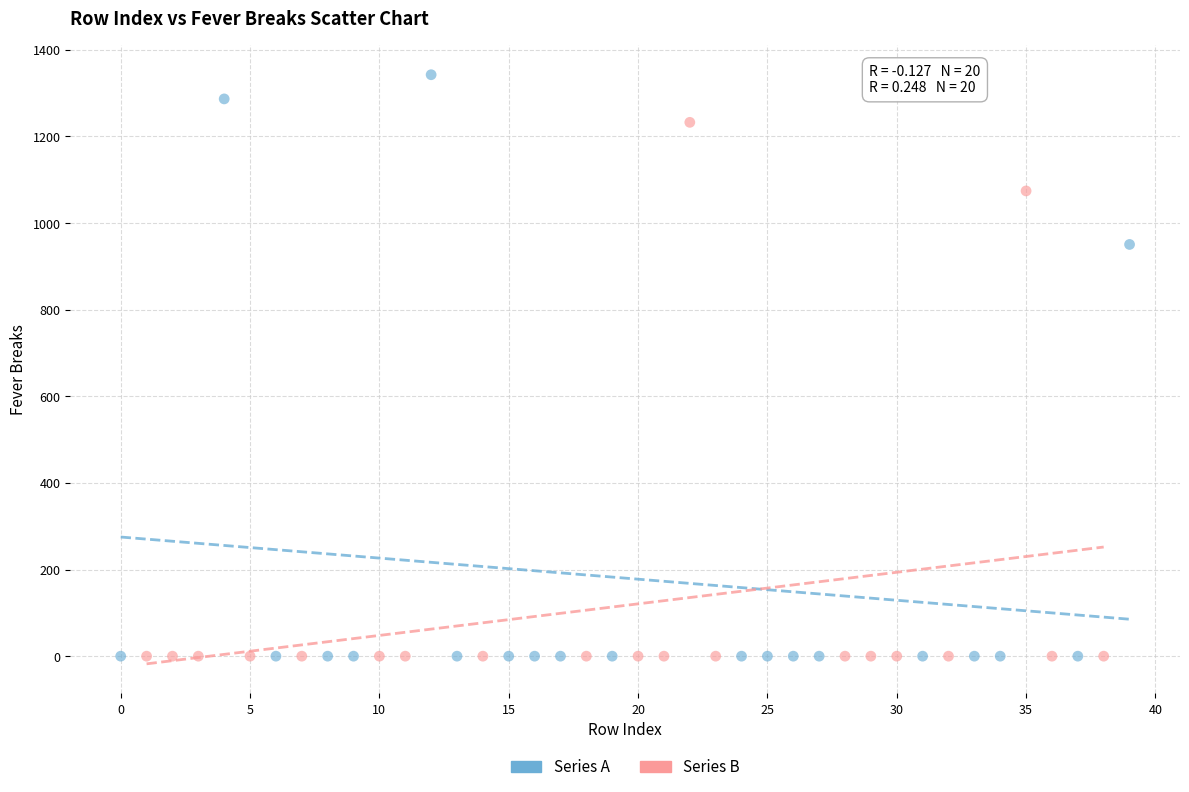

What are all the series names shown in the legend?

Series A, Series B